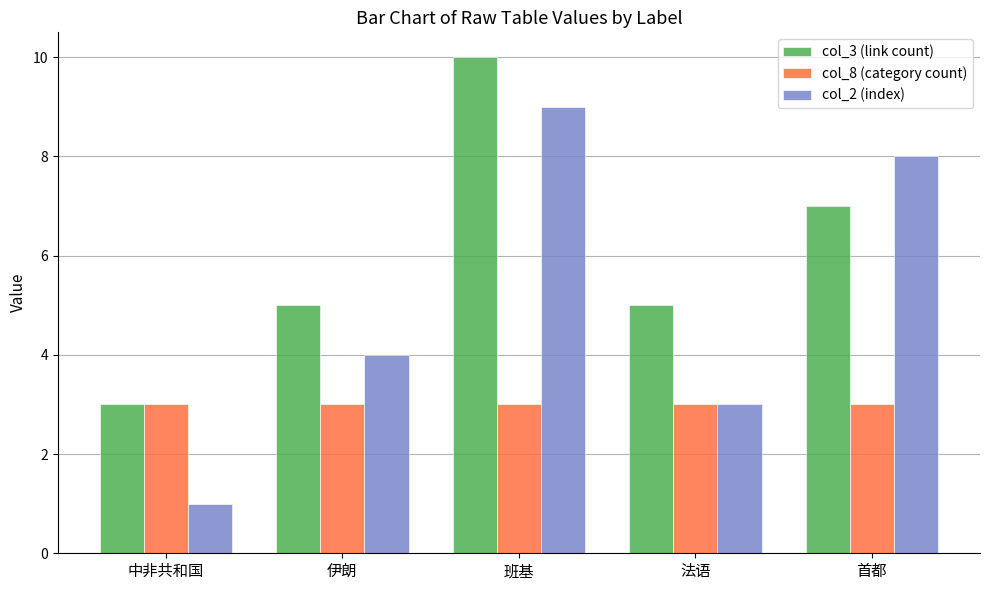

True or false: col_2 (index) has a value of 2 at 班基.

False